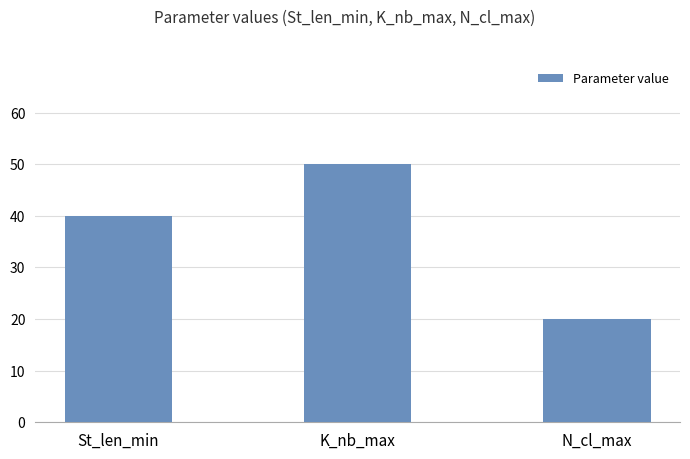

Rank the categories by value from lowest to highest.

N_cl_max, St_len_min, K_nb_max